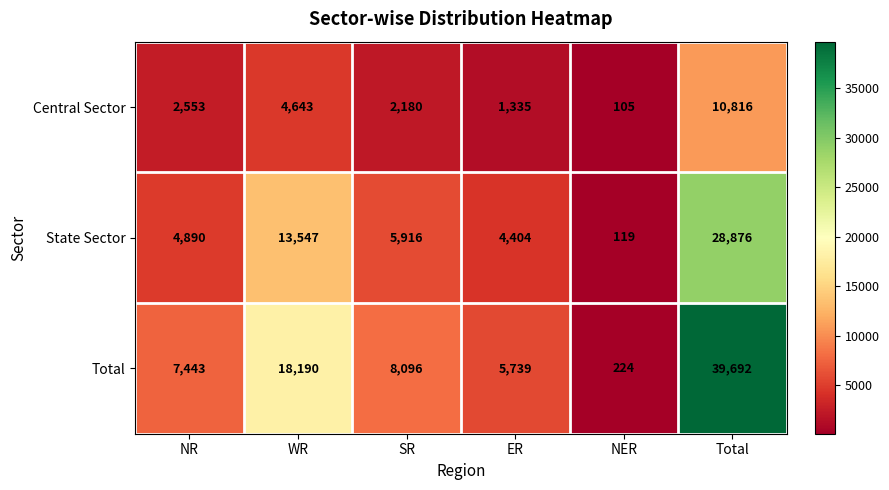

What is the difference between the highest and lowest values at ER?

4404